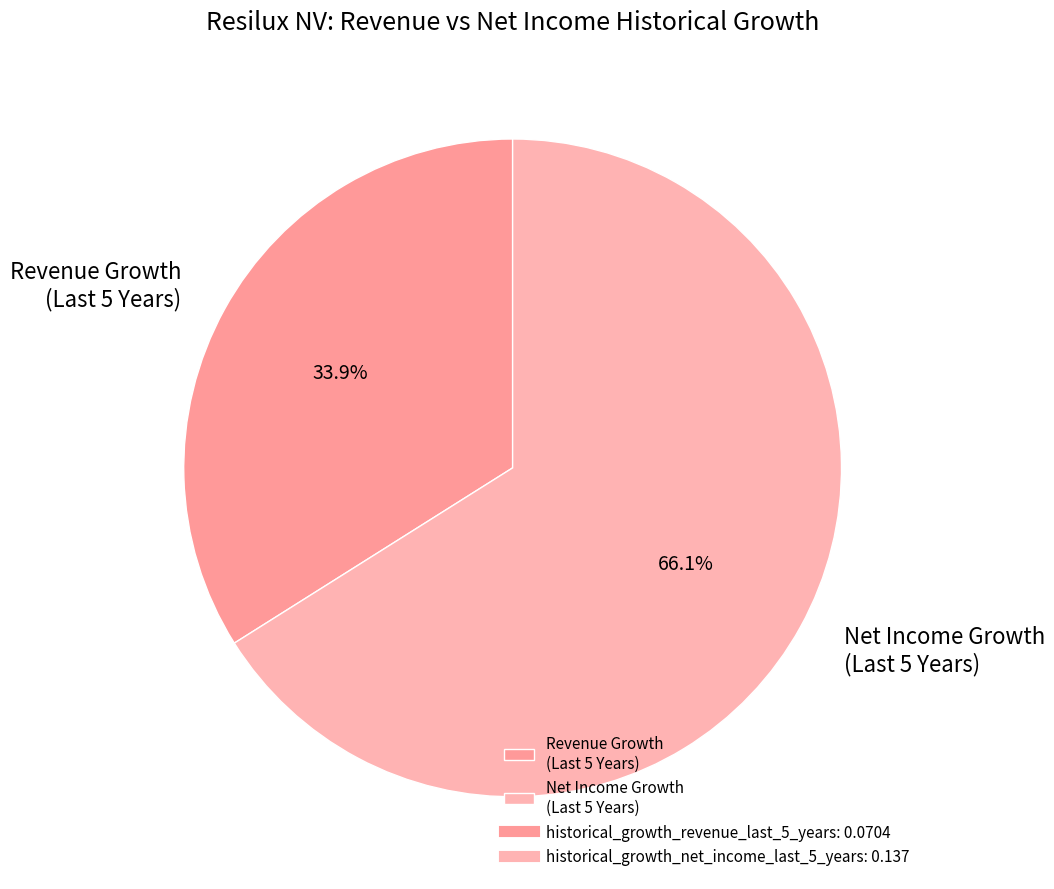

Which category has the biggest portion of the pie?

Net Income Growth (Last 5 Years)